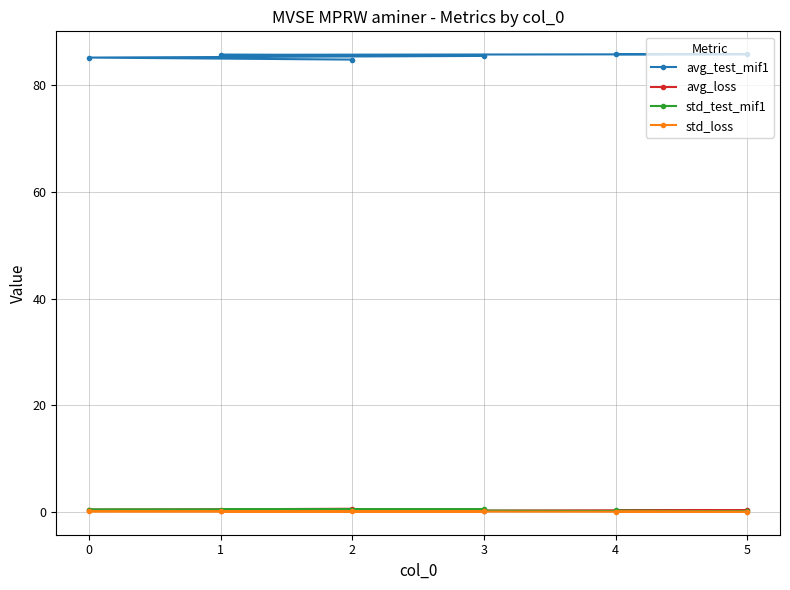

What is the approximate value of std_test_mif1 at 2?

0.4